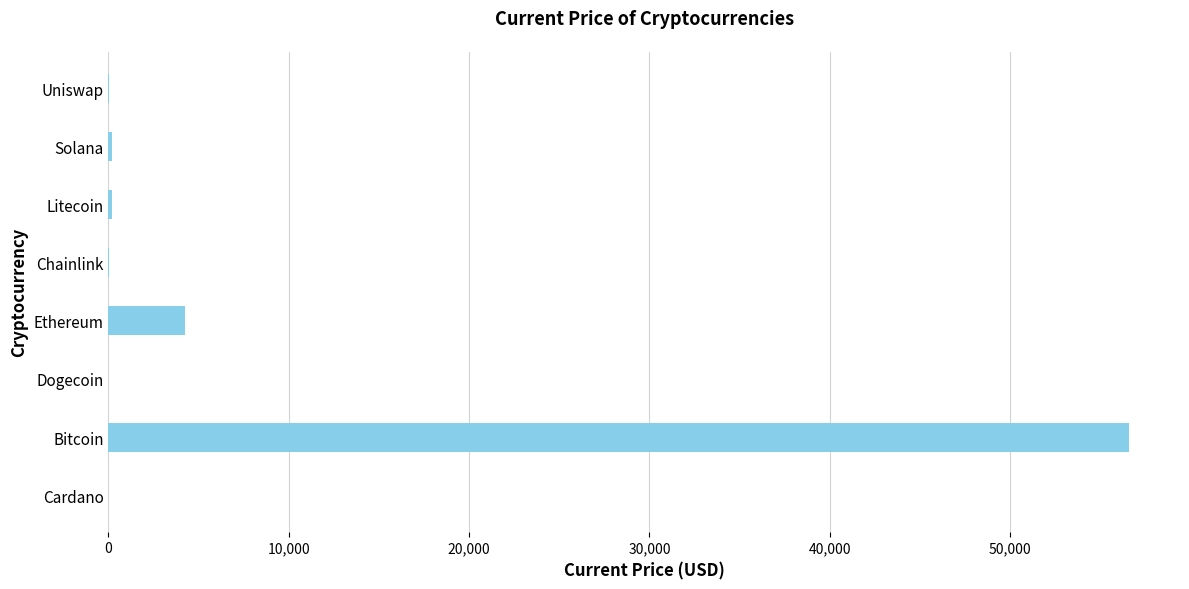

At which label is the value closest to 28298?

Ethereum